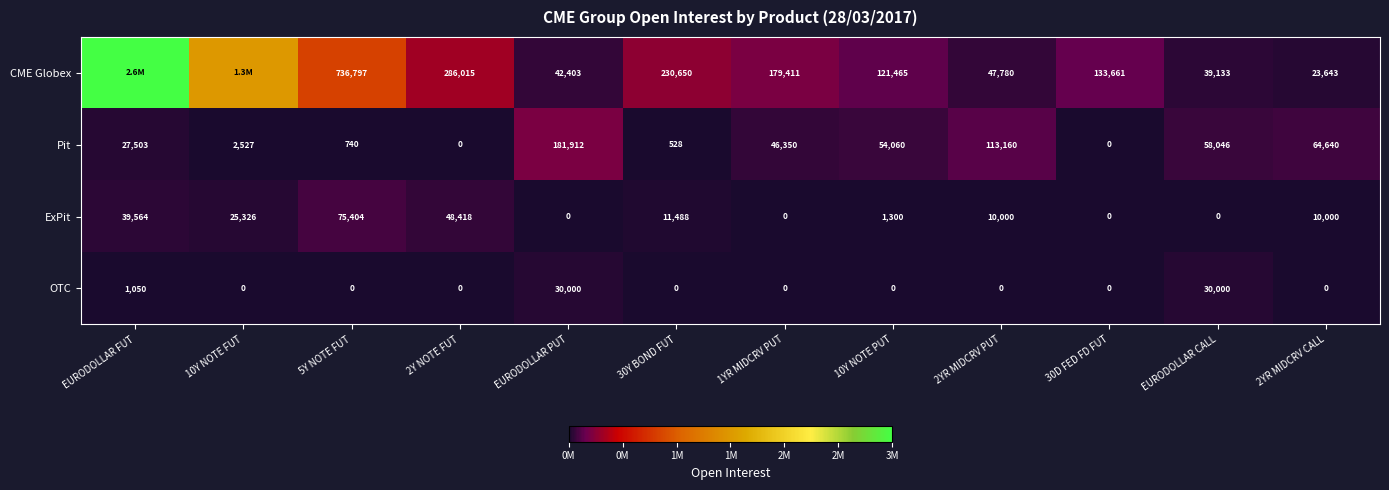

How many positive values does the OTC series have?

3